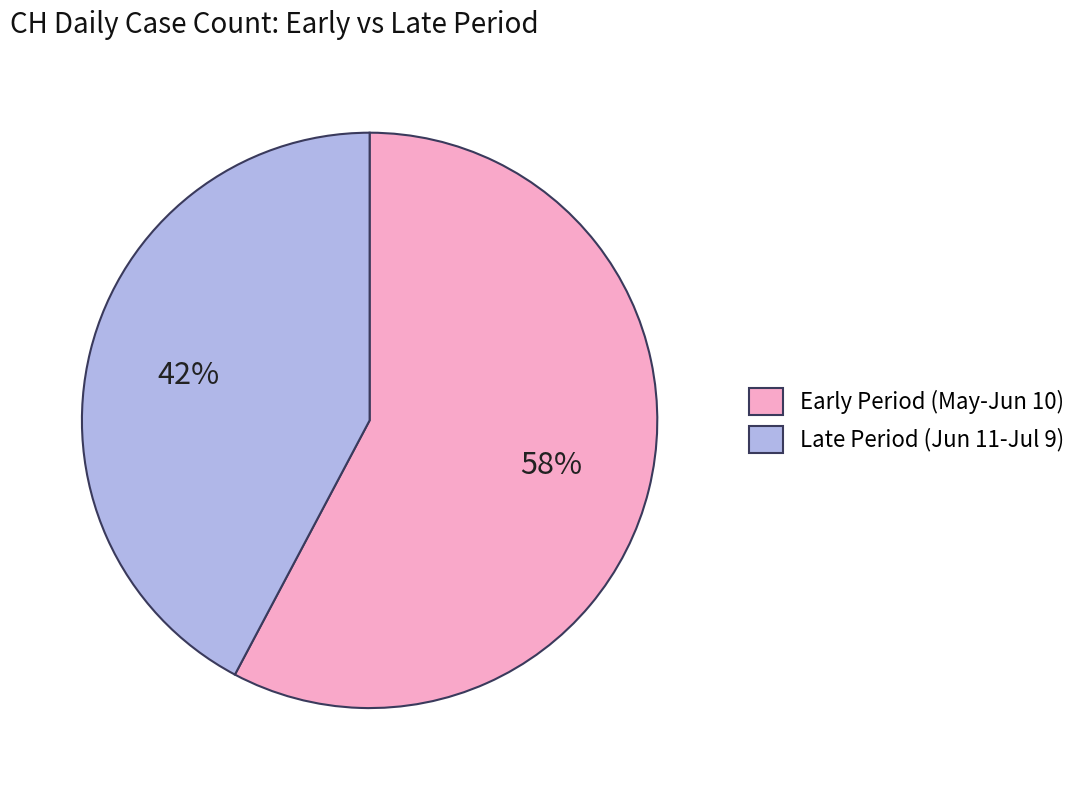

To the nearest percent, what is the average slice percentage?

50%